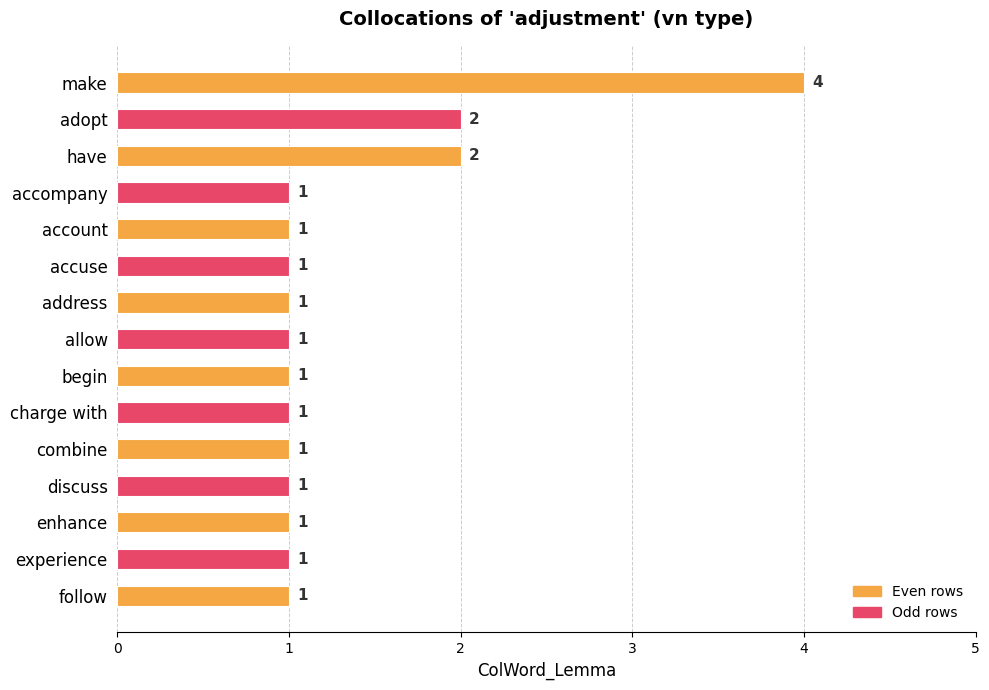

How many values are between 1 and 2?

14